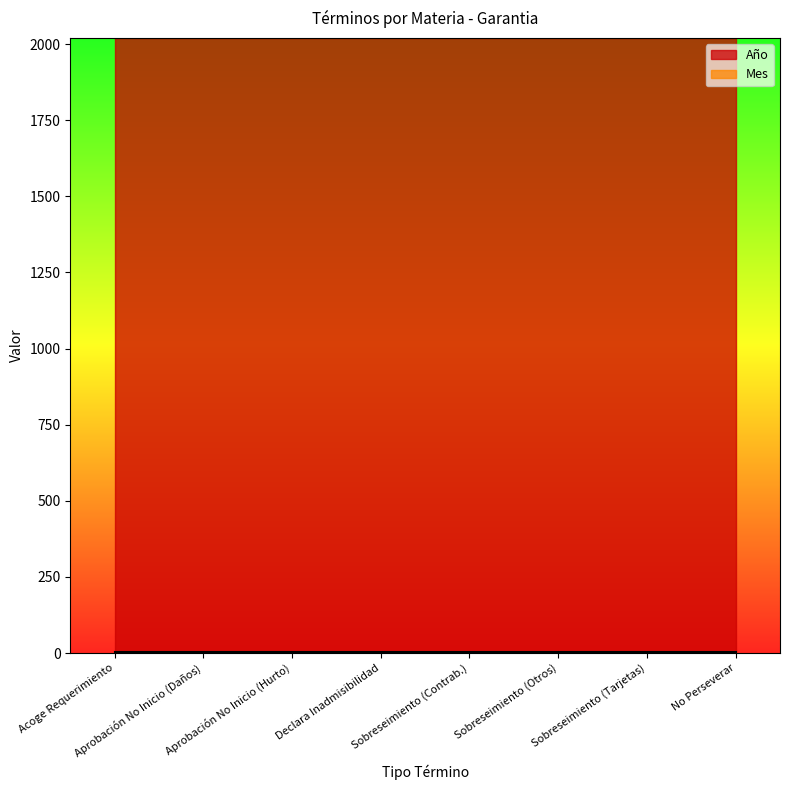

At which label does Mes reach its minimum?

Acoge Requerimiento